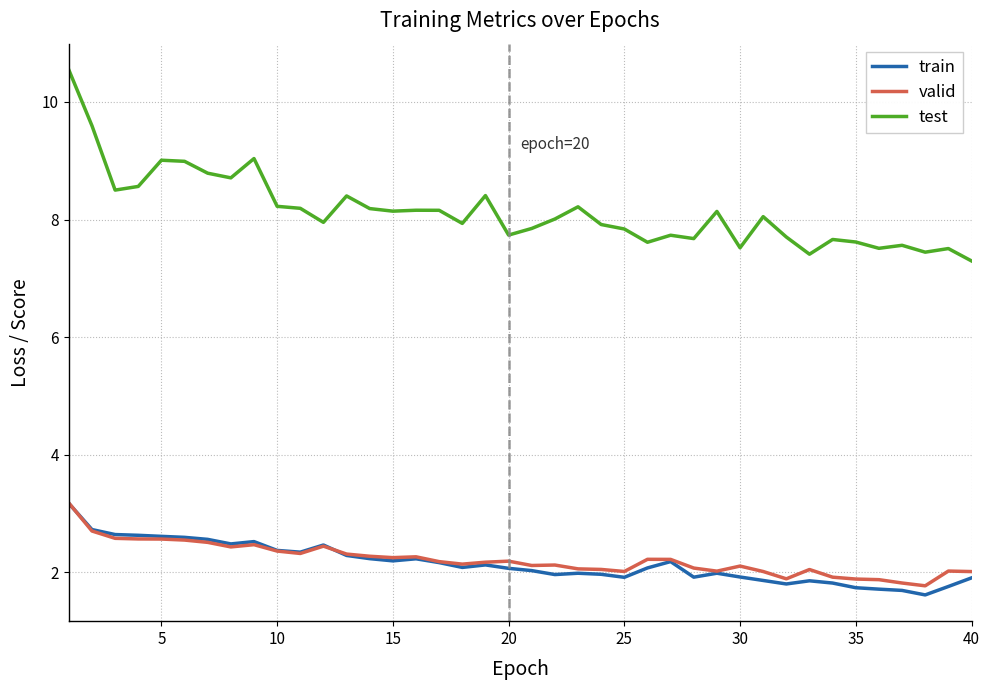

What is the maximum value shown in the chart?

10.5